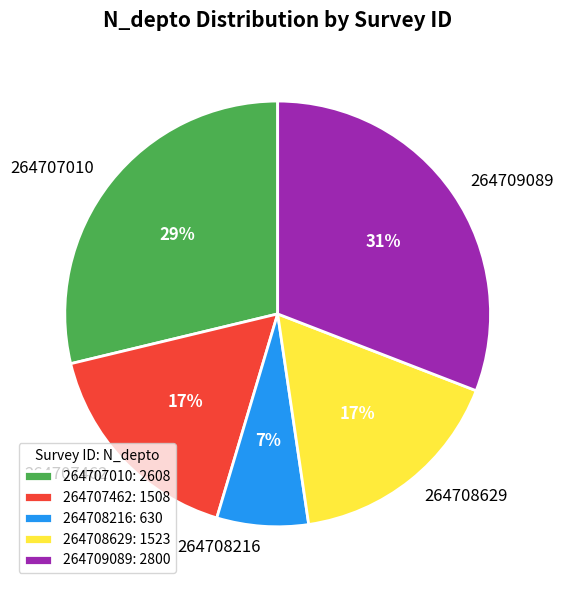

Is the sum of 264707462 and 264707010 greater than half?

No